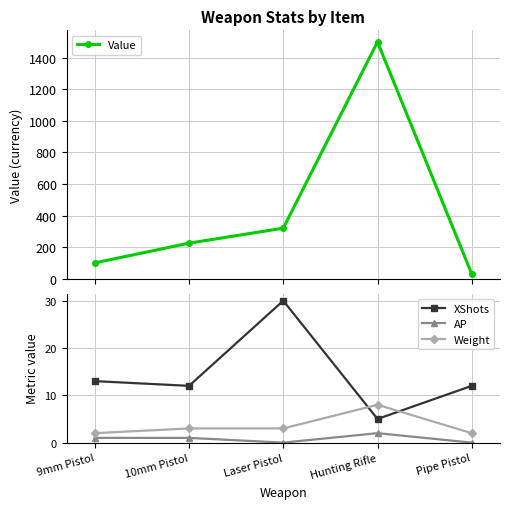

At which category does AP reach its first local peak?

Hunting Rifle